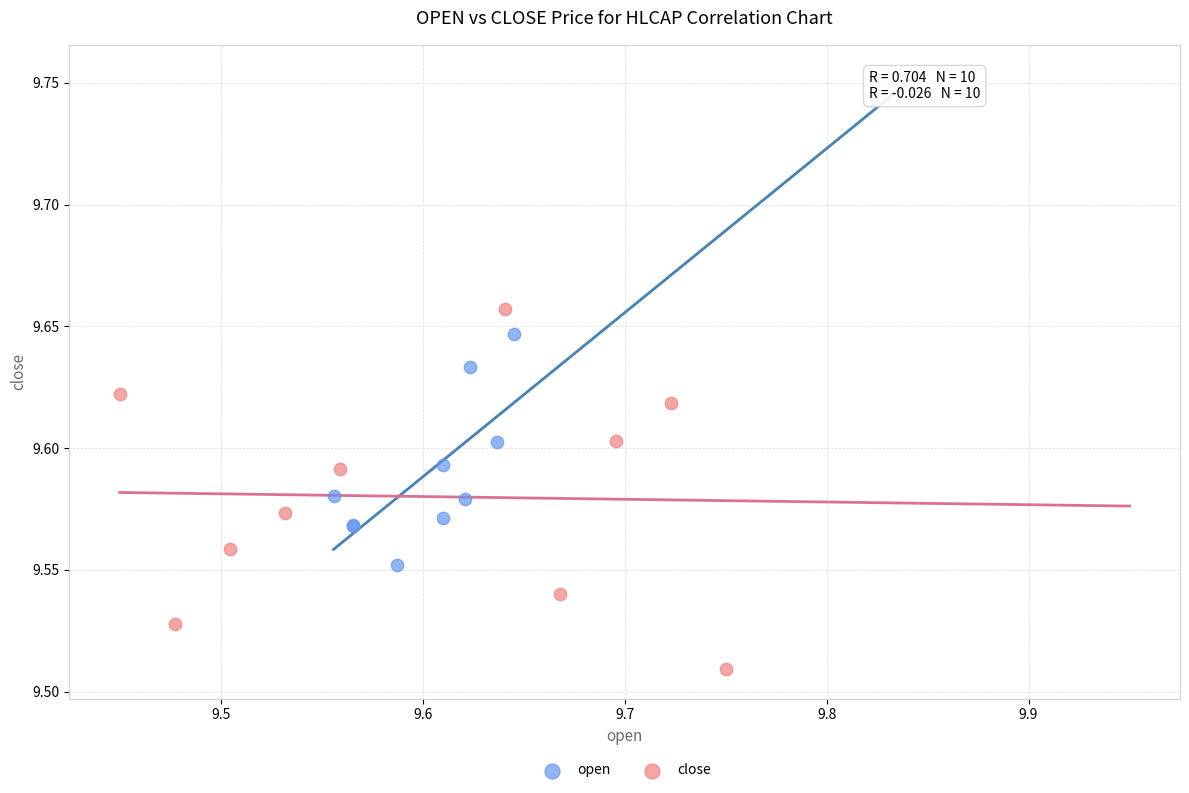

Which series reaches the maximum Y coordinate?

close